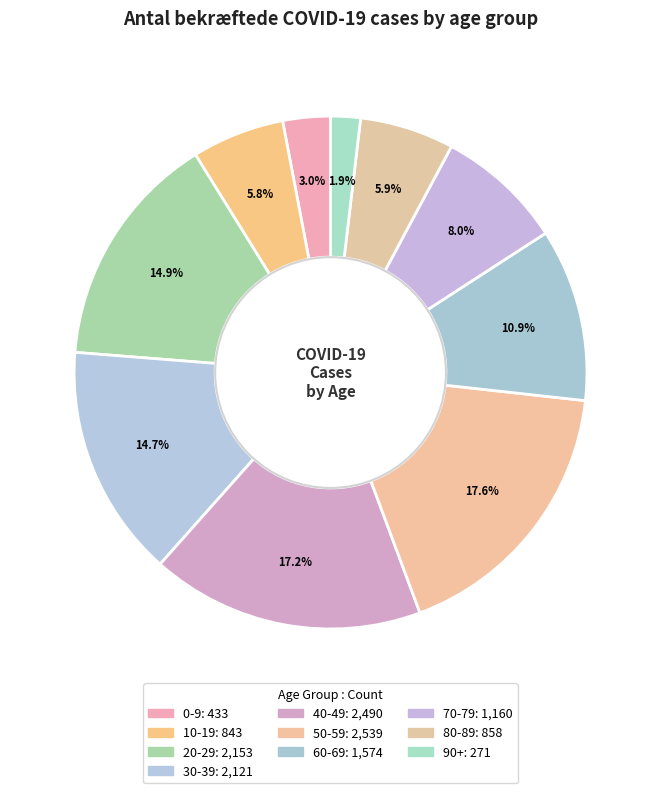

How many slices are in this pie chart?

10